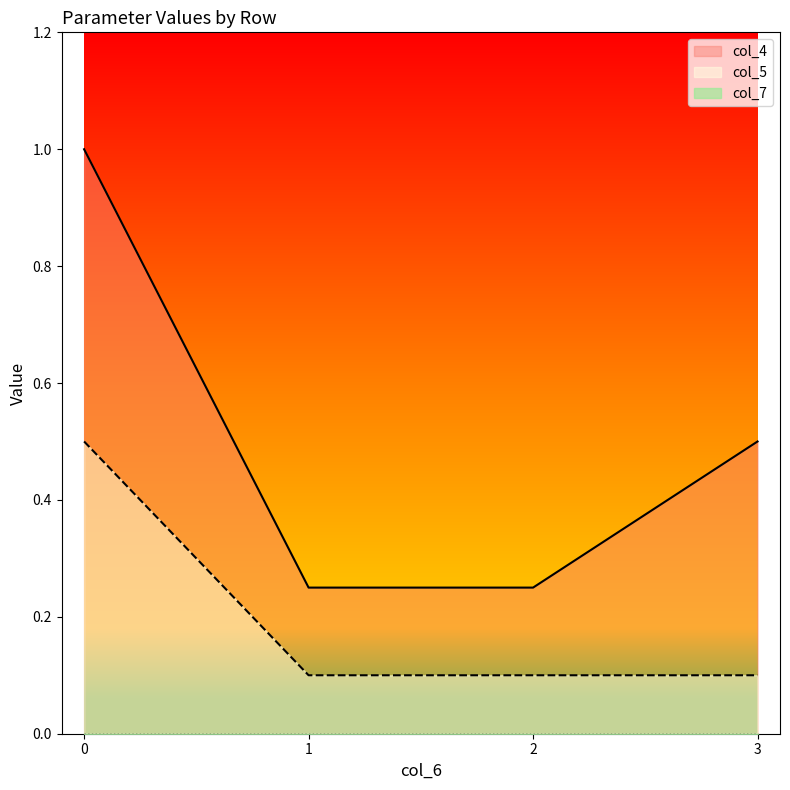

What is the minimum value for col_4?

0.2